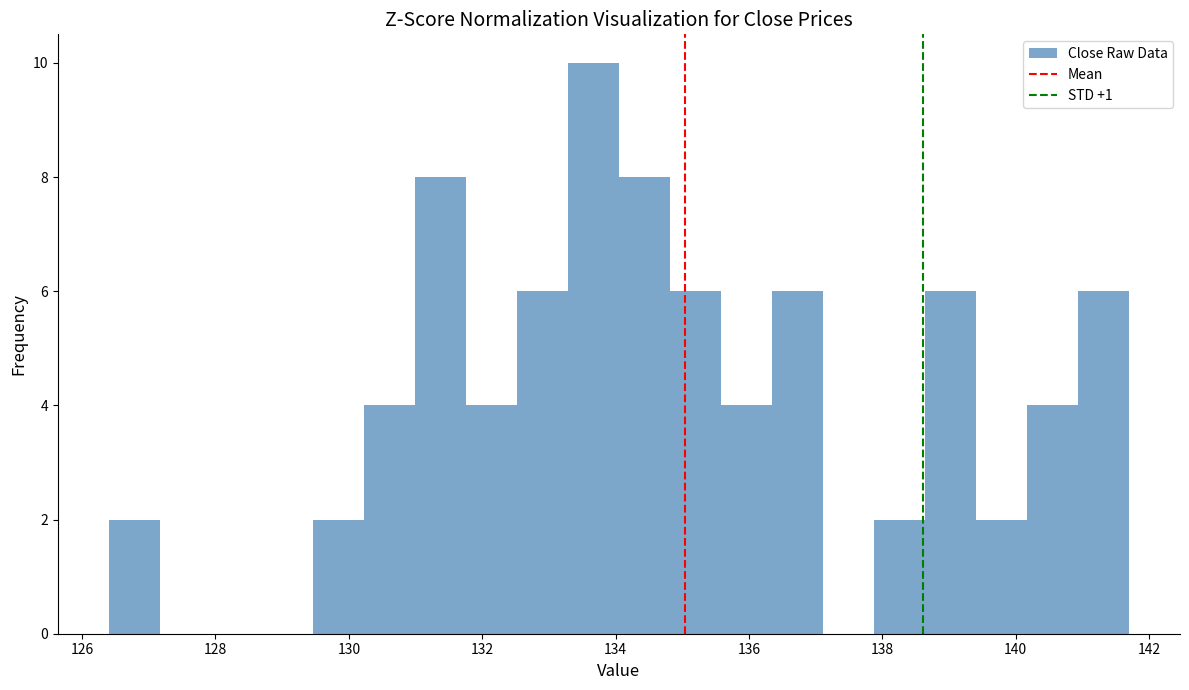

Around what value on the x-axis is the tallest bar? Give the approximate position of its centre, as read against the axis.

133.6